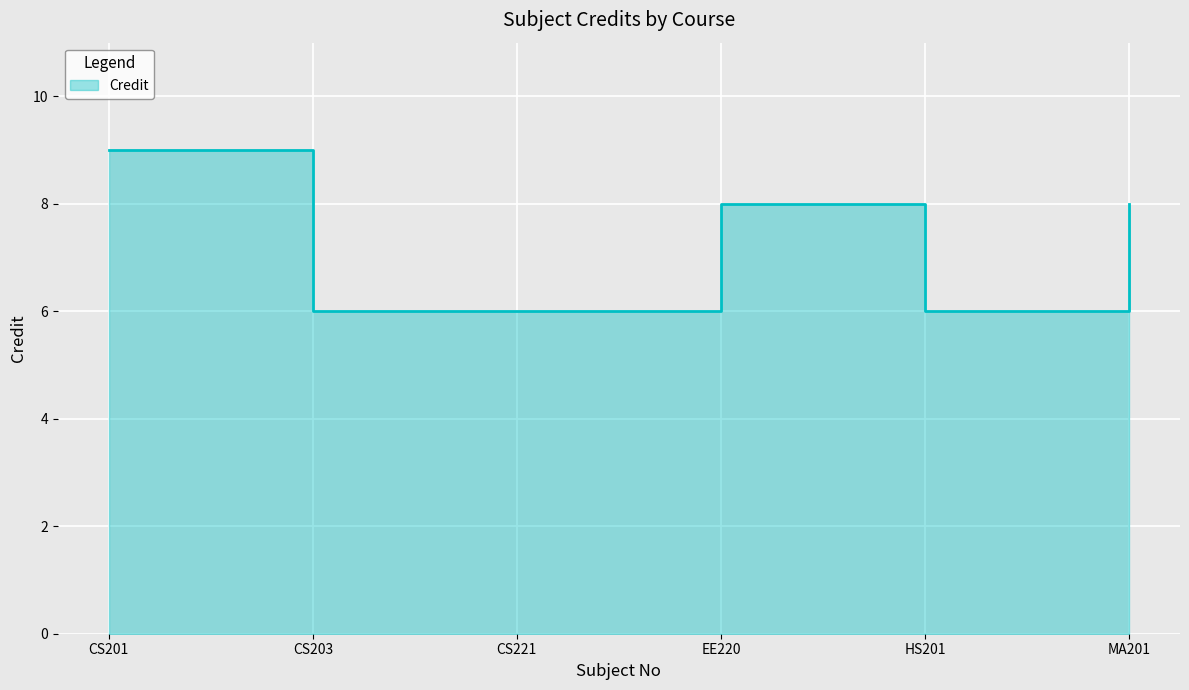

List the labels in order of value, smallest first.

CS203, CS221, HS201, EE220, MA201, CS201